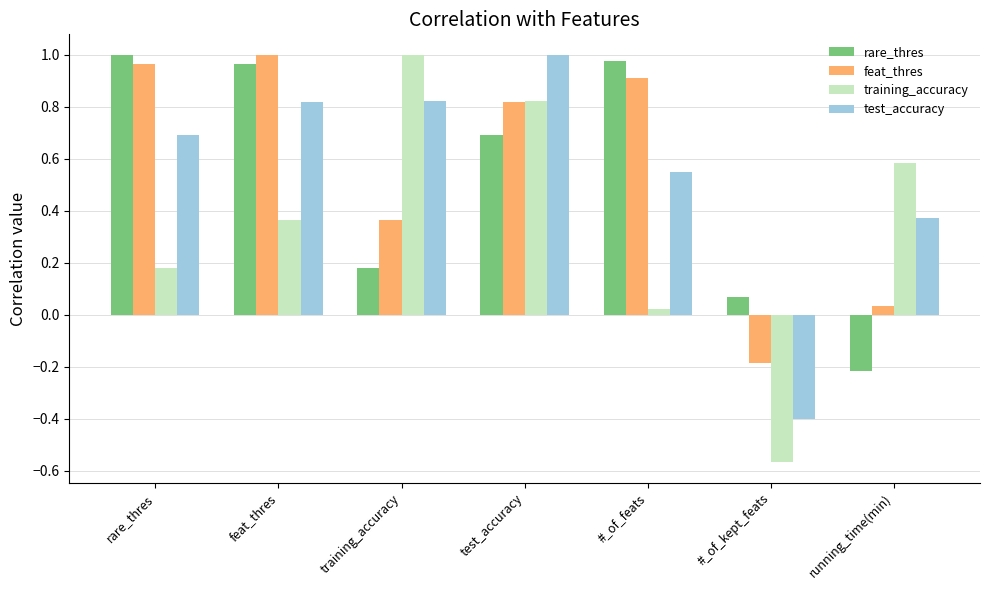

At which label is feat_thres closest to 0?

running_time(min)